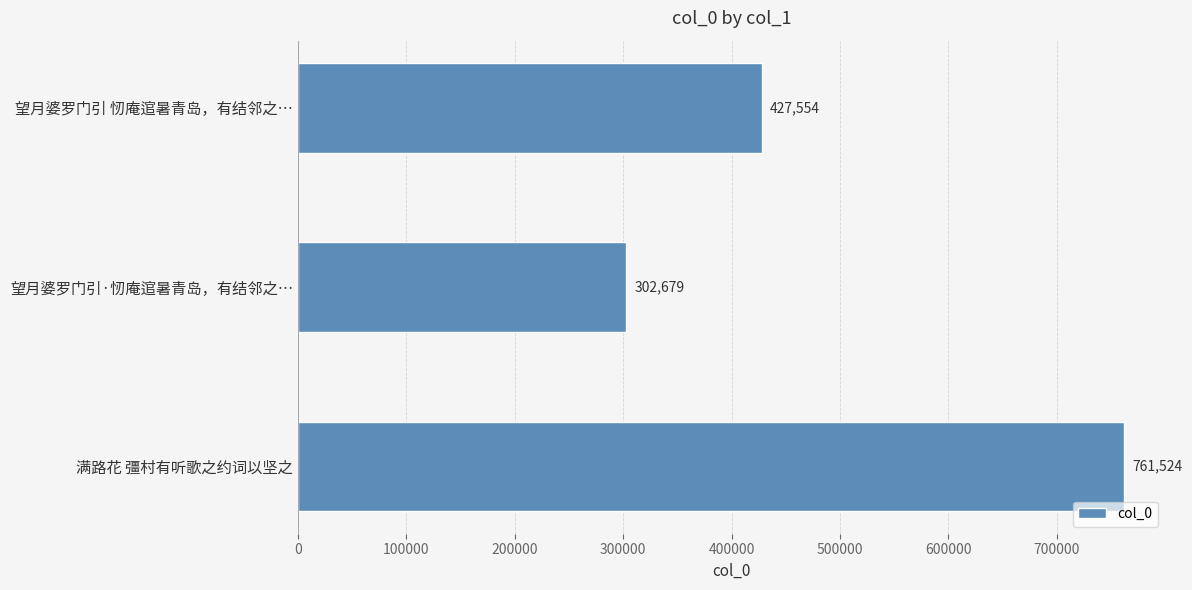

How many categories are shown in the chart?

3